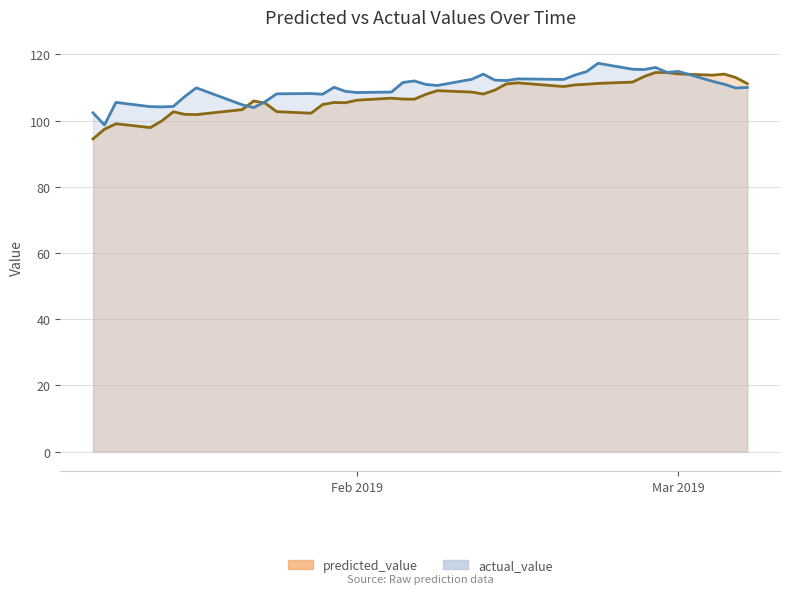

Is it true that actual_value equals 166.0 at Feb 2019?

False